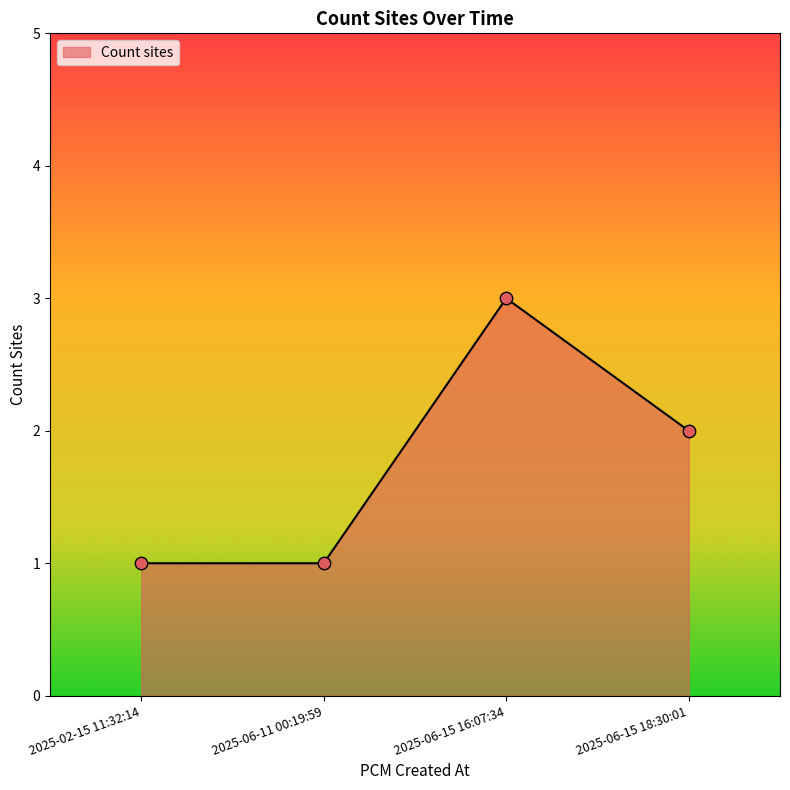

What is the ratio of the value at 2025-06-11 00:19:59 to the value at 2025-06-15 16:07:34?

0.3